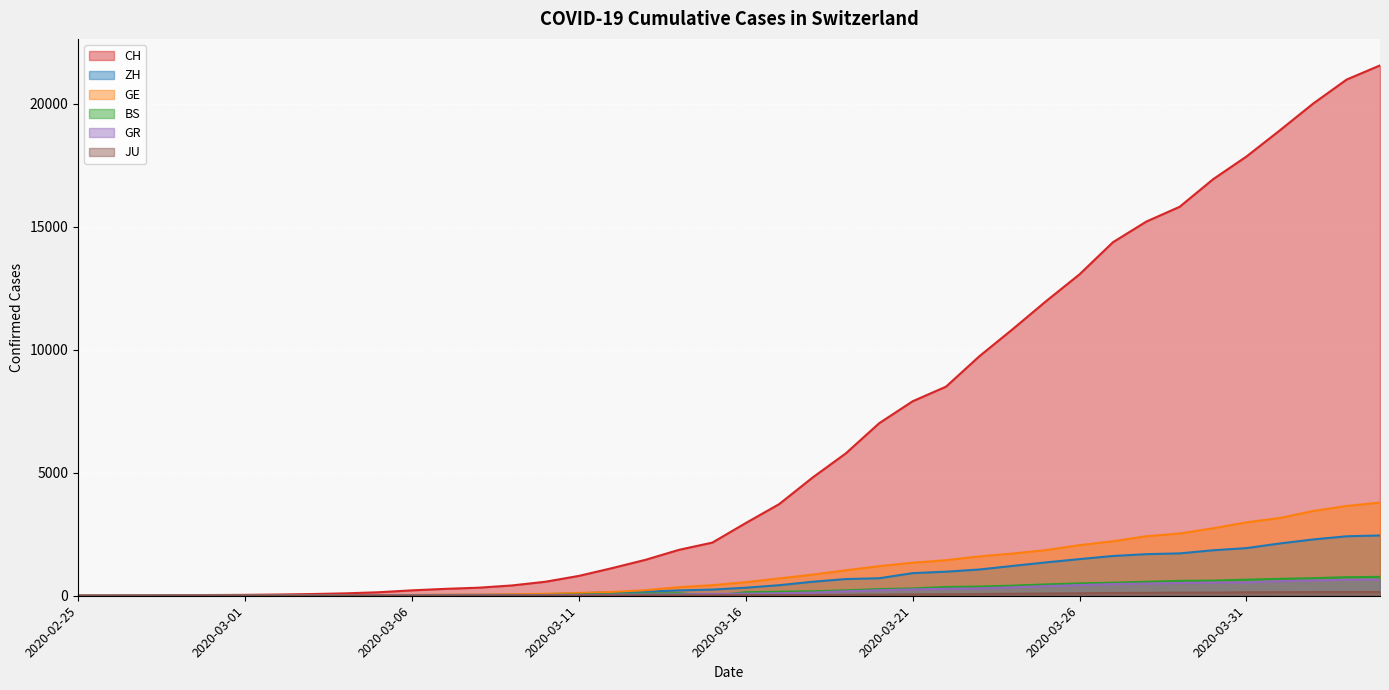

Count the number of categories in the chart.

40